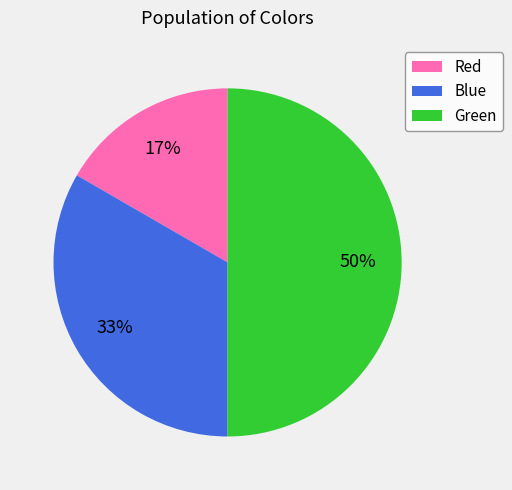

To the nearest percent, what is the combined percentage of Blue and Red?

50%